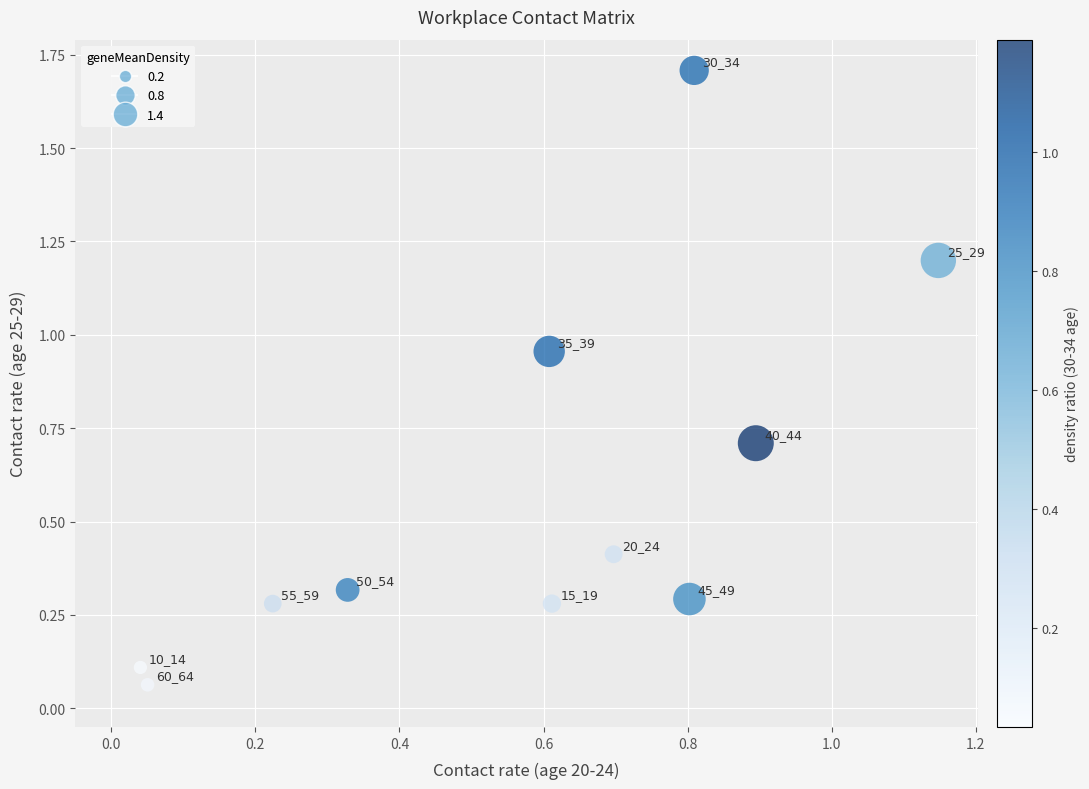

What is the average X value?

0.6